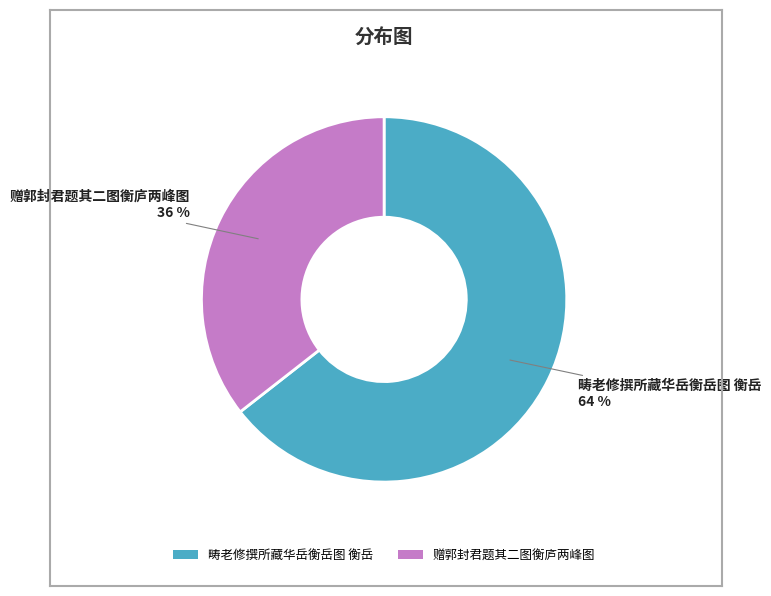

The 畴老修撰所藏华岳衡岳图 衡岳 slice represents 71% of the pie. True or false?

False